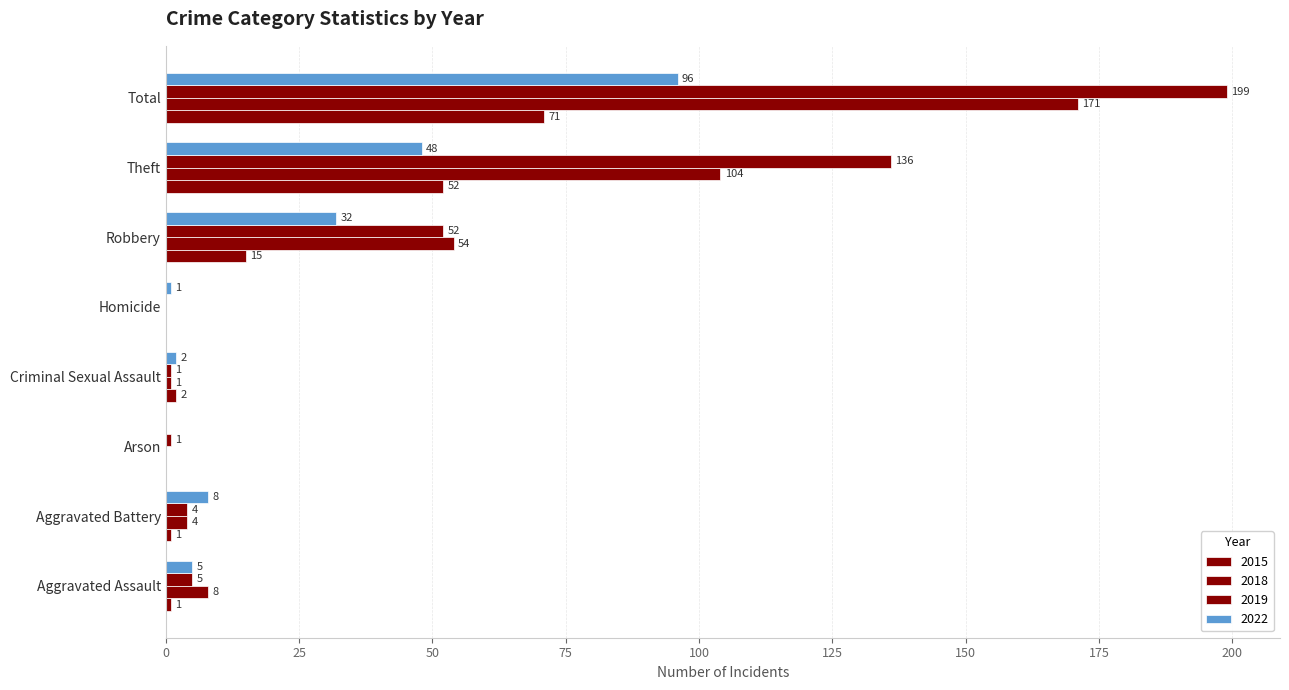

Which series has the largest range (max minus min)?

2018